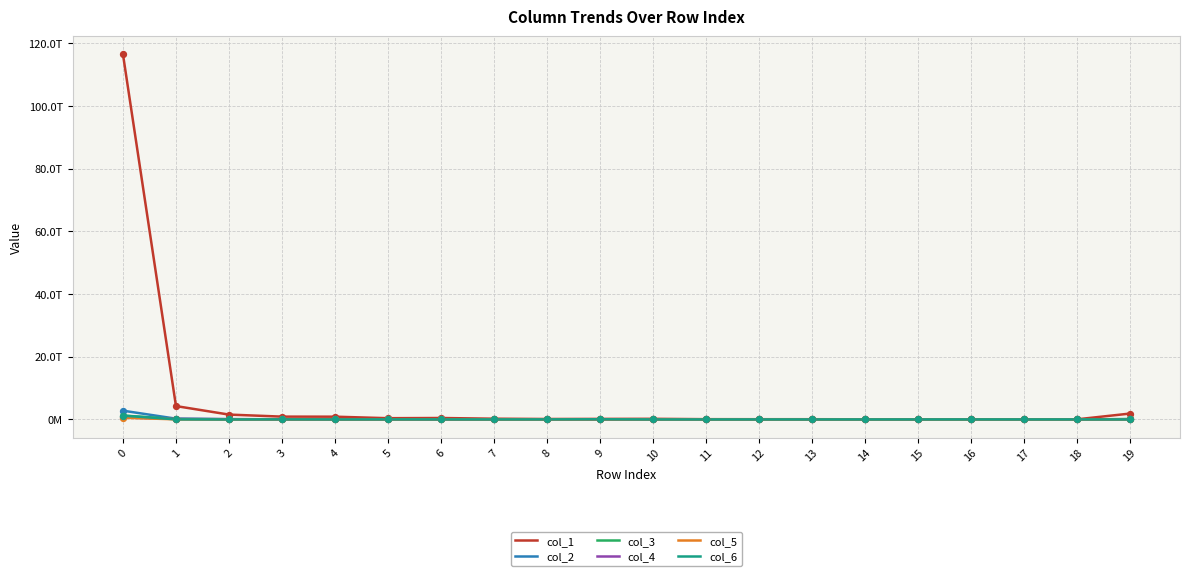

What are all the series names shown in the legend?

col_1, col_2, col_3, col_4, col_5, col_6